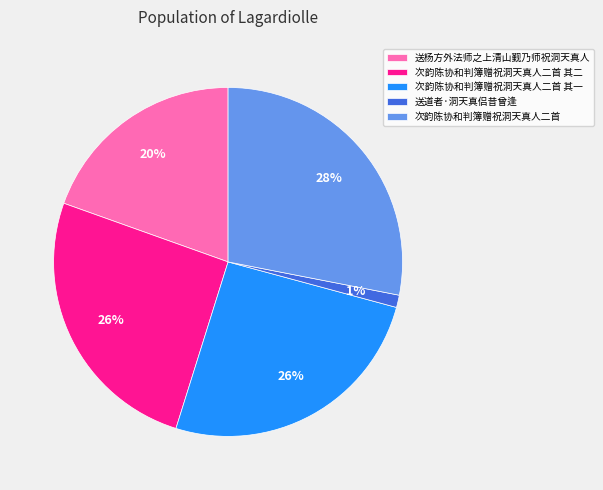

Do 送道者·洞天真侣昔曾逢 and 送杨方外法师之上清山觐乃师祝洞天真人 together represent more than half of the pie?

No